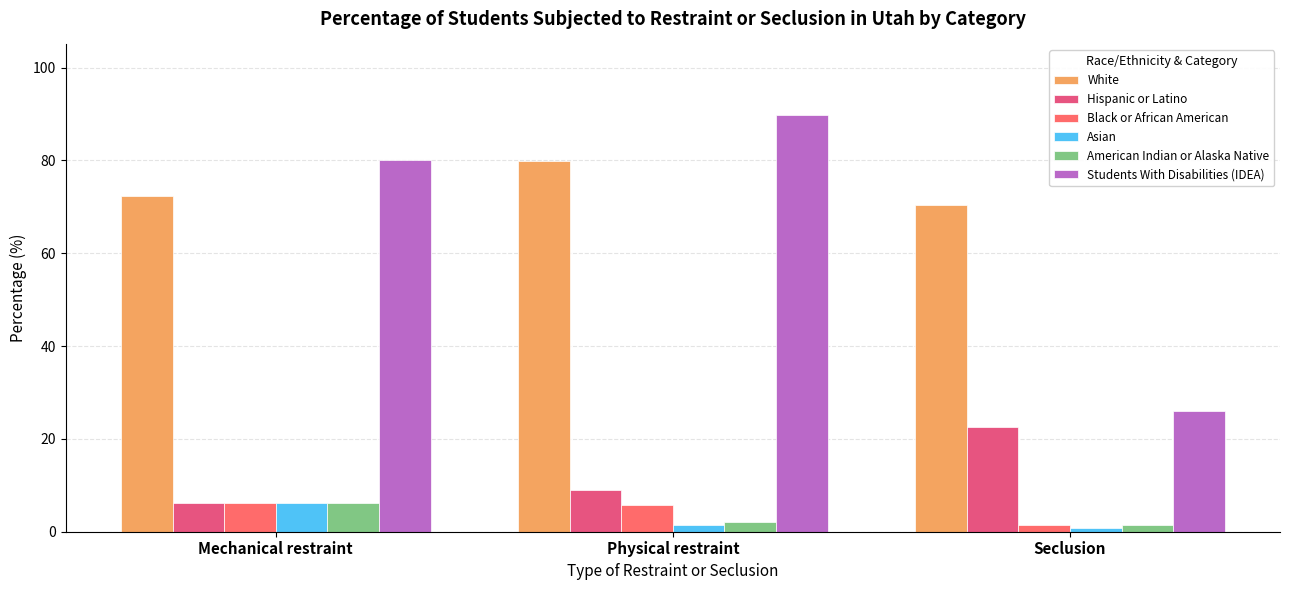

What is the label of the 1st bar from the left?

Mechanical restraint